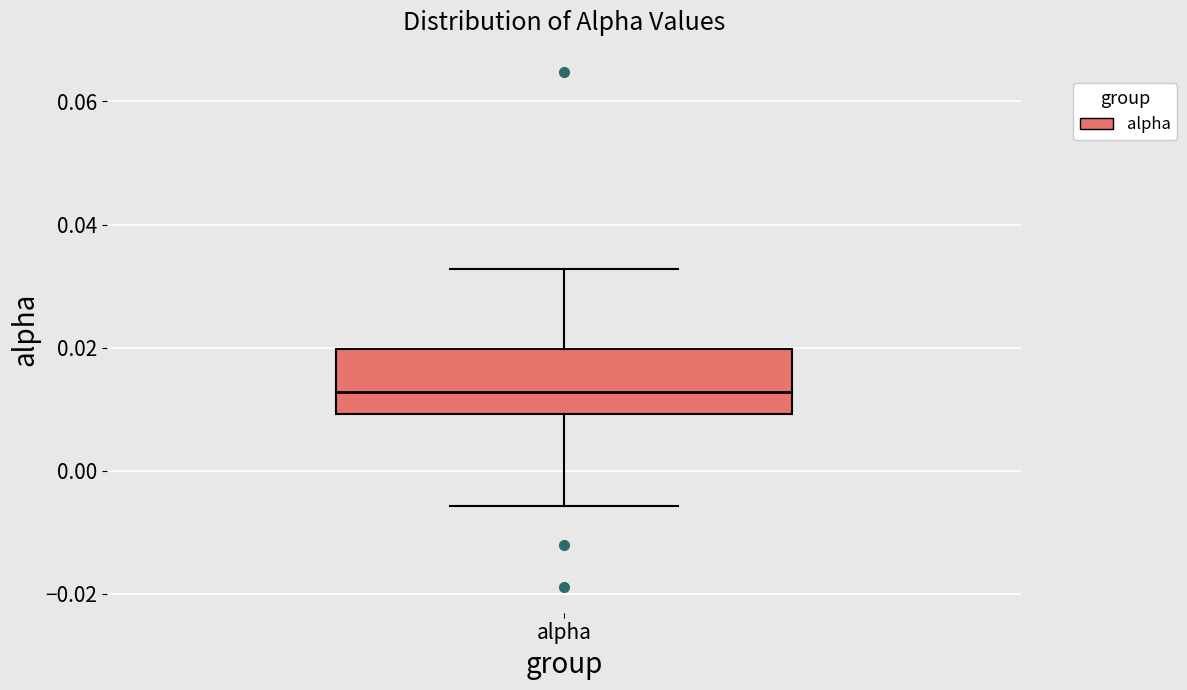

Transcribe this box plot: give where the median line is, the range the box spans, and where the two whiskers end, as read against the y-axis. The values are not printed on the chart, so give them approximately, as read against the axis.

median 0.012, box 0.010 to 0.020, whiskers -0.006 to 0.032